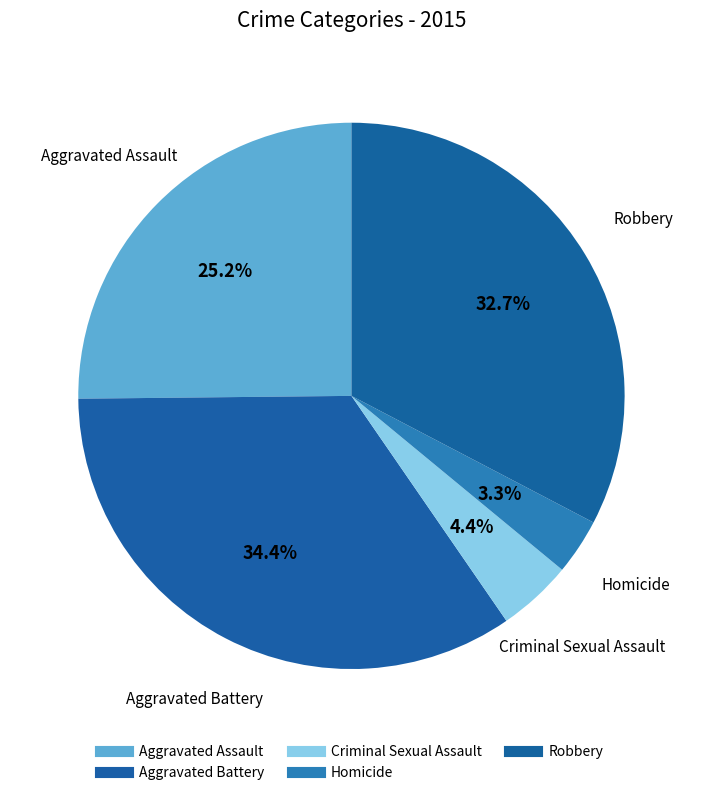

How many segments does this pie chart have?

5